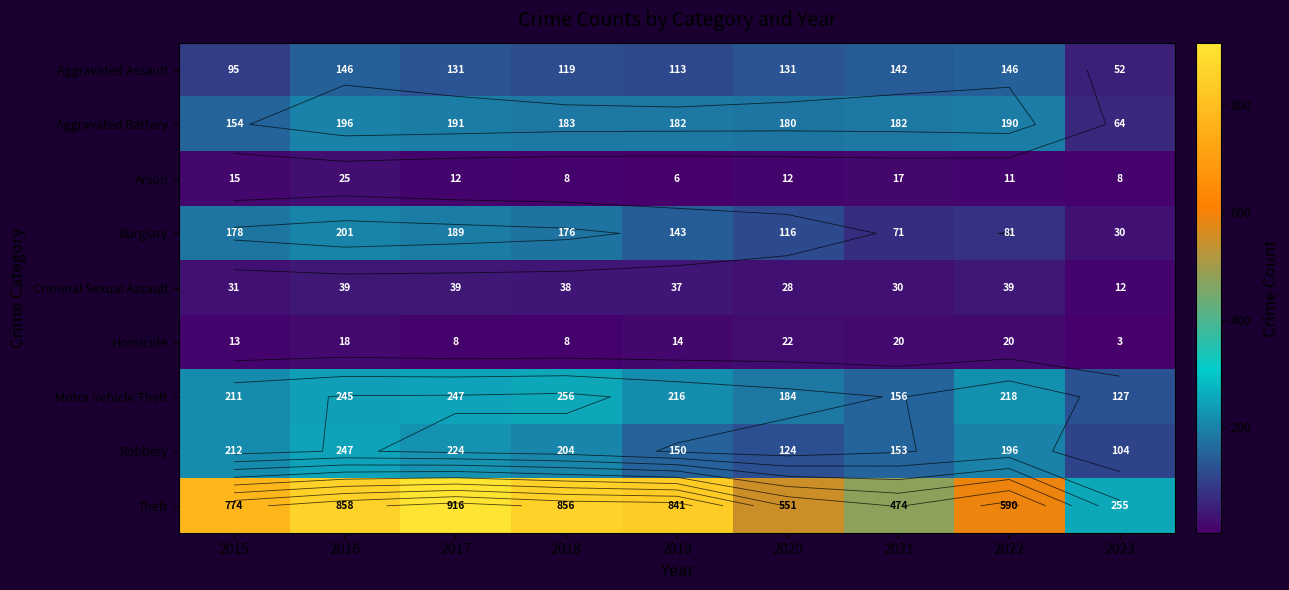

List the series in order of their peak value, highest first.

Theft, Motor Vehicle Theft, Robbery, Burglary, Aggravated Battery, Aggravated Assault, Criminal Sexual Assault, Arson, Homicide